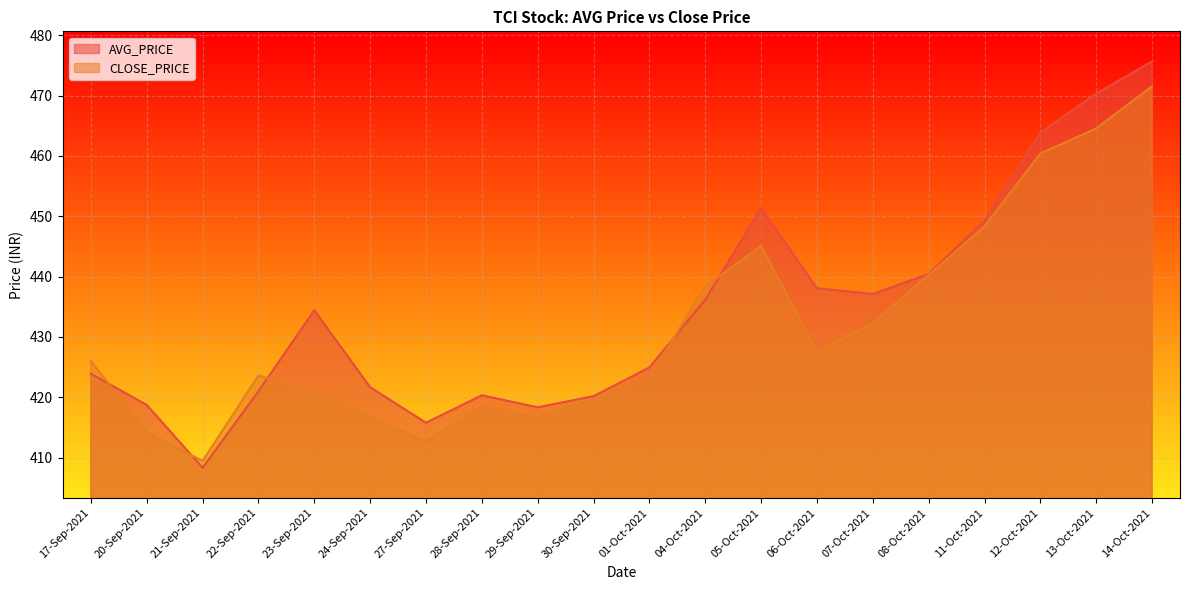

At 21-Sep-2021, list the series in order from smallest to largest.

AVG_PRICE, CLOSE_PRICE